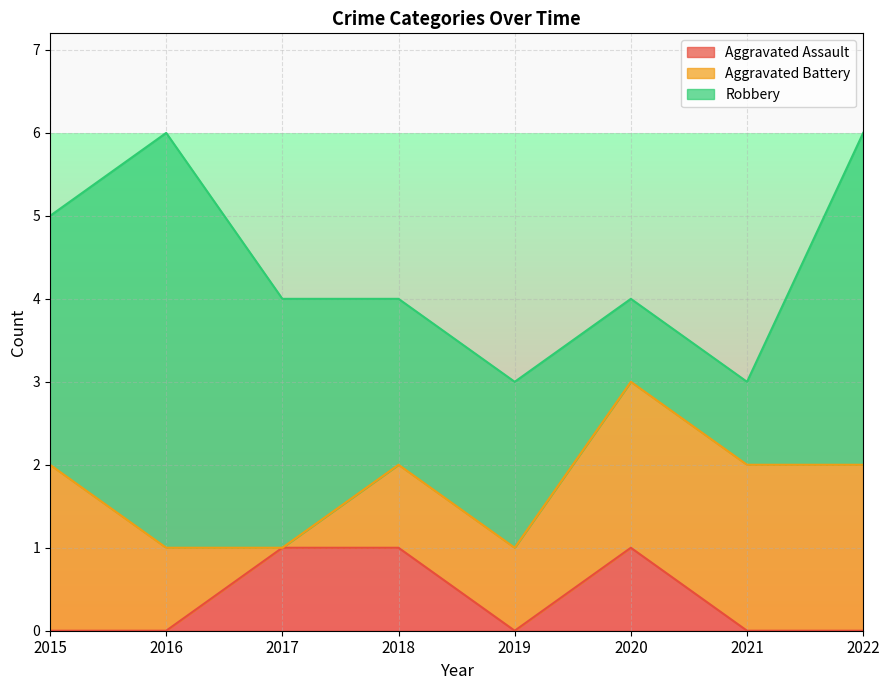

At which category does Robbery reach its first local peak?

2016